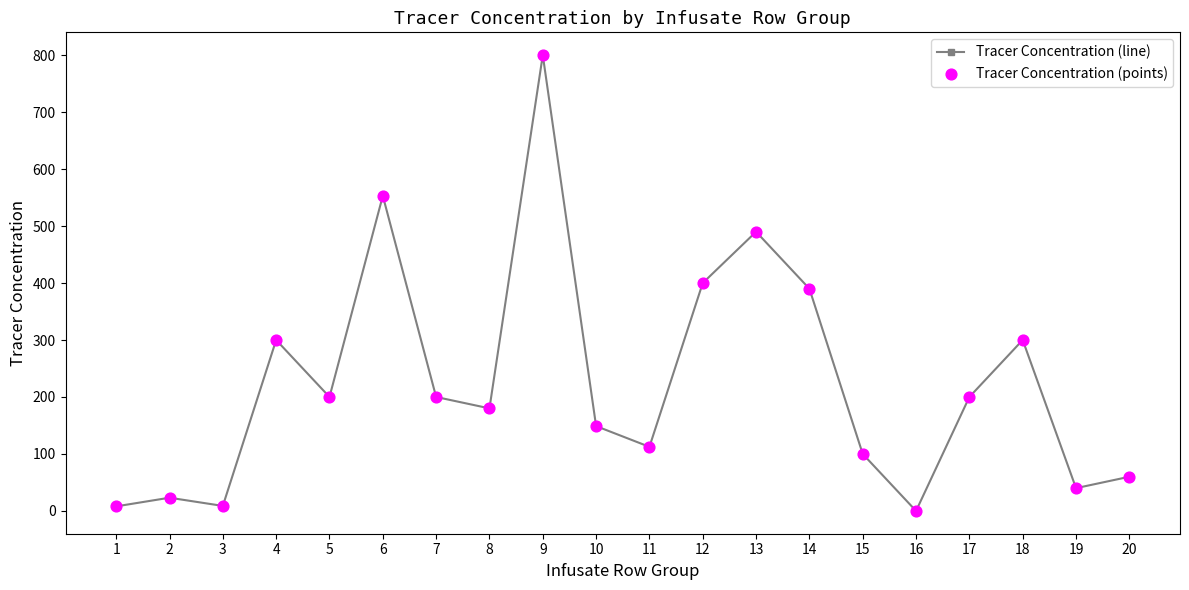

What is the change in value from 4 to 5?

-100.0